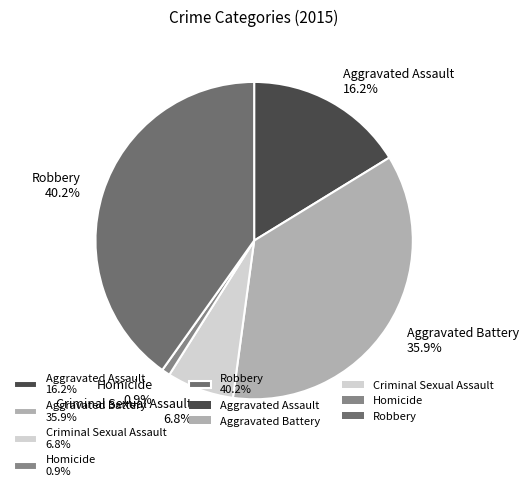

How many slices are in this pie chart?

5